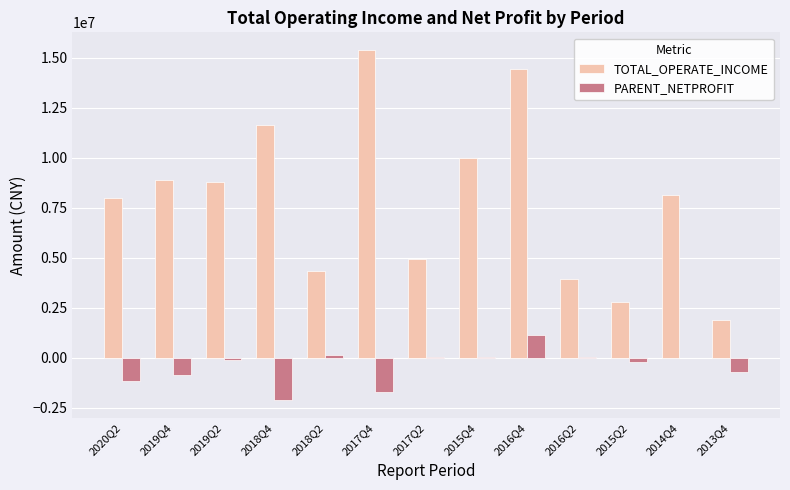

Between 2018Q4 and 2016Q2, which series saw the biggest shift?

TOTAL_OPERATE_INCOME